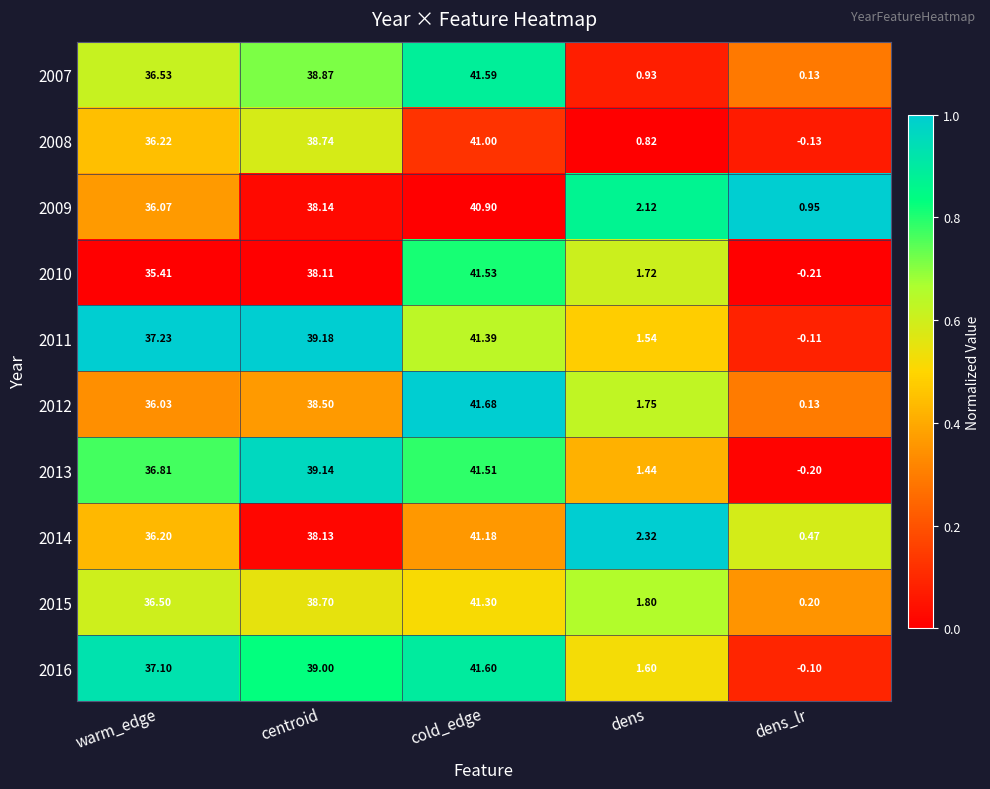

Which category has the highest value in the 2010 series?

cold_edge